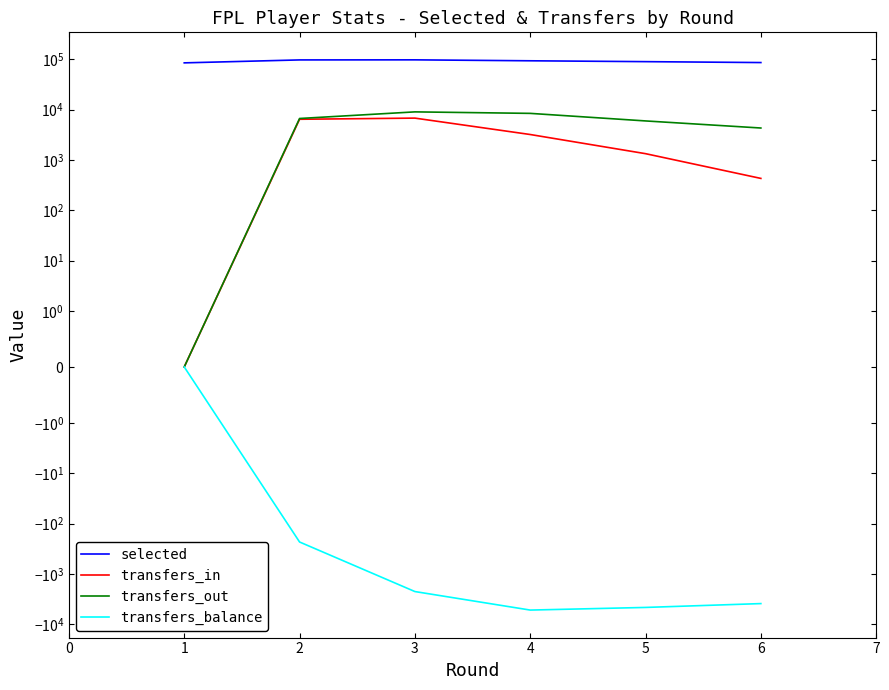

What is the smallest value displayed?

-5251